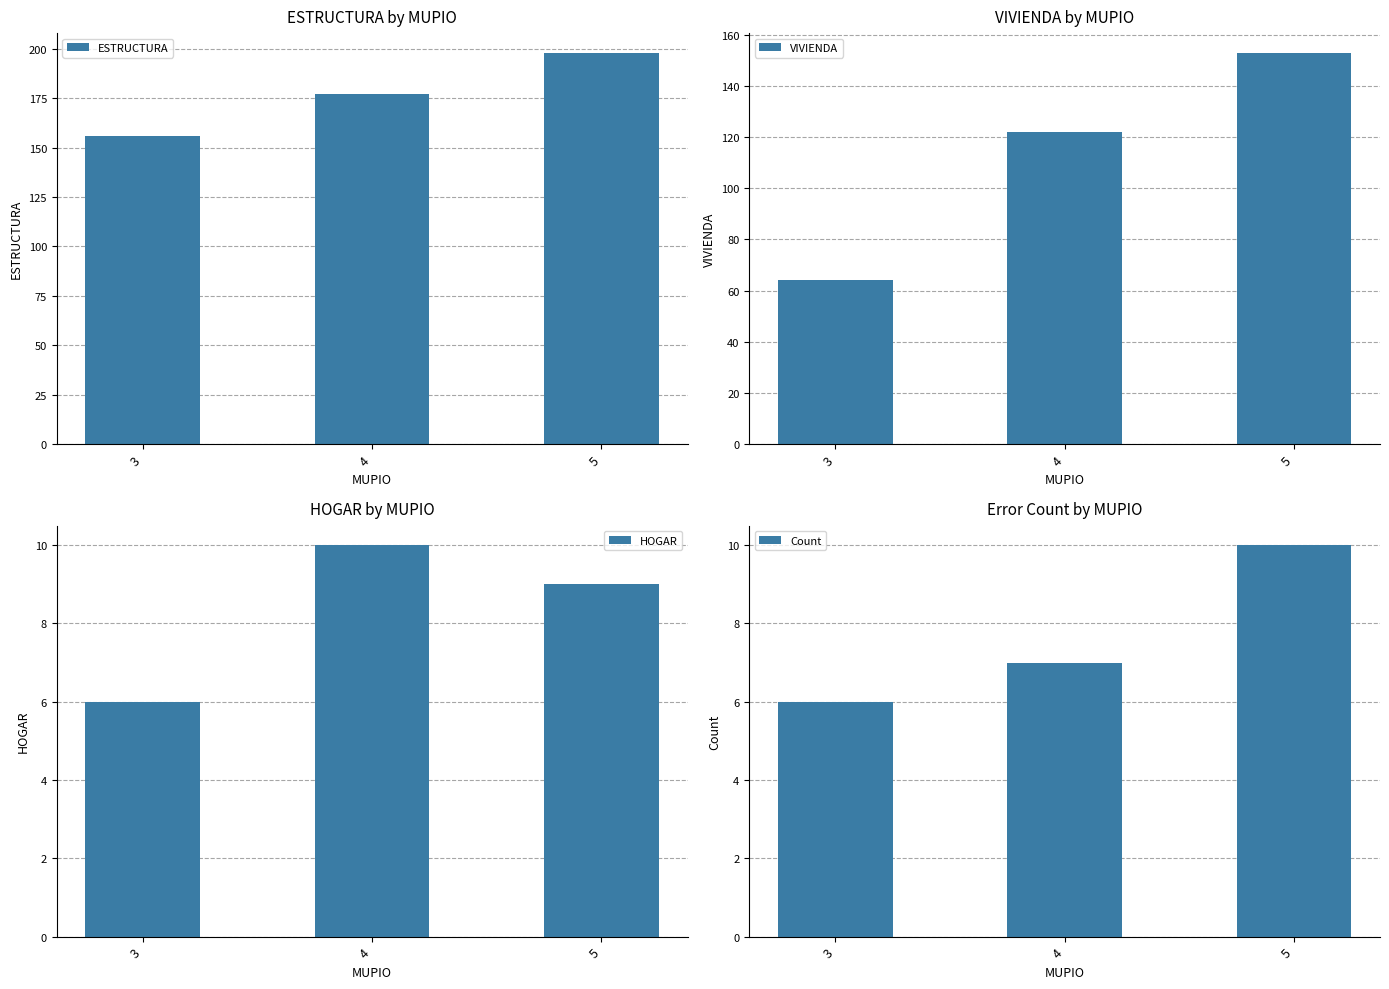

The value of HOGAR at 5 is 9. True or false?

True